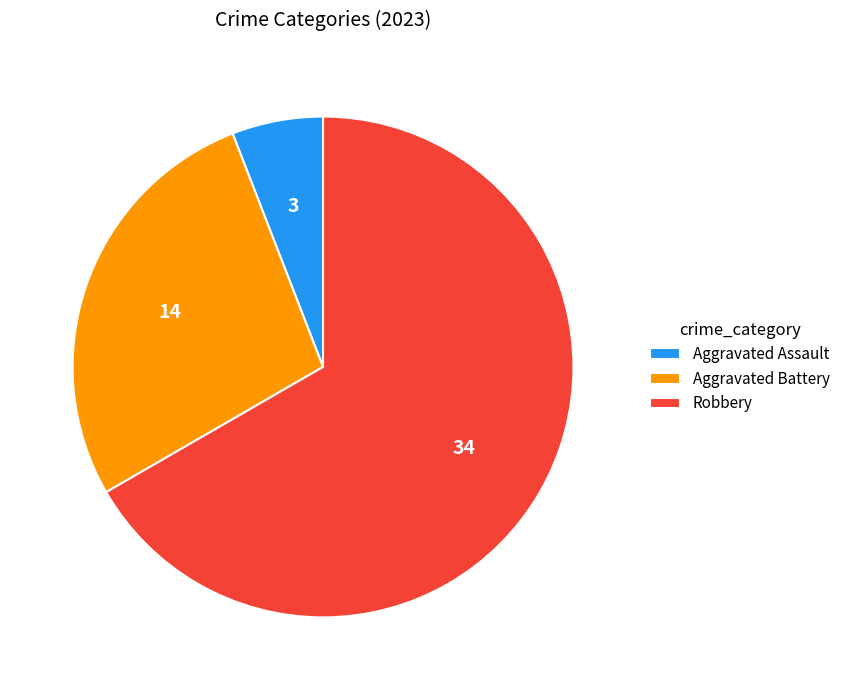

Count the number of slices in the pie.

3